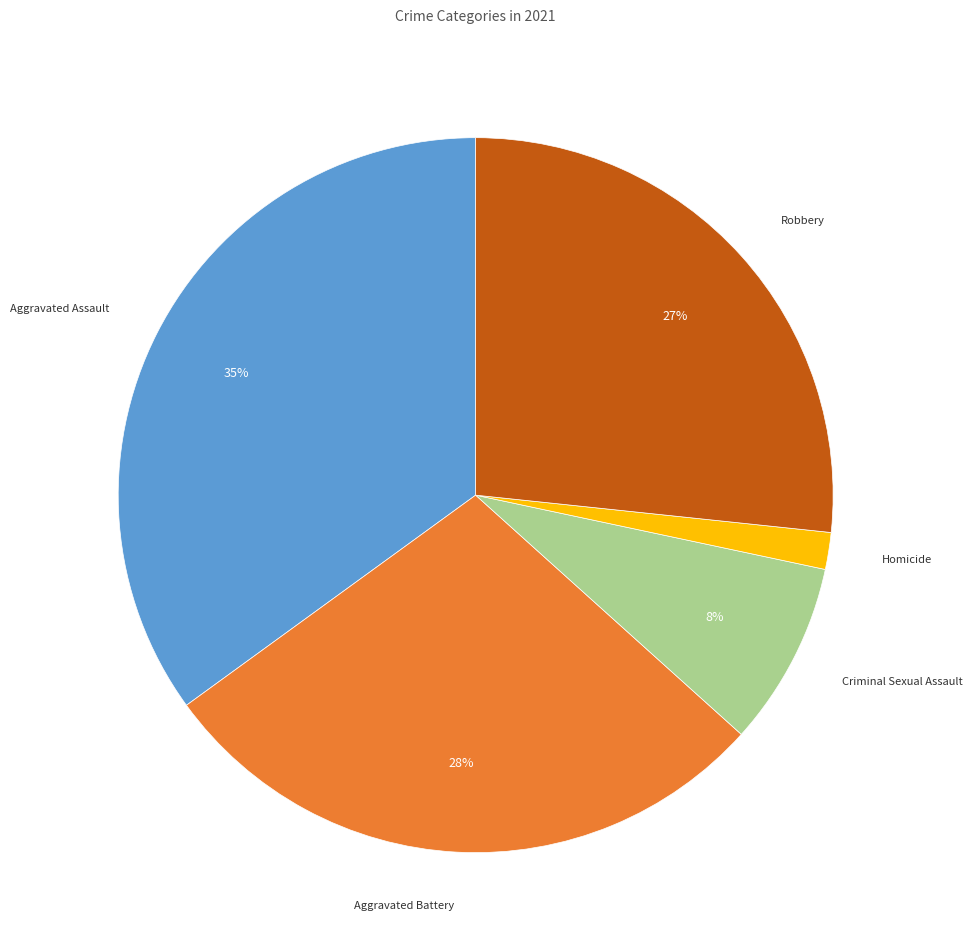

How many slices are in this pie chart?

5